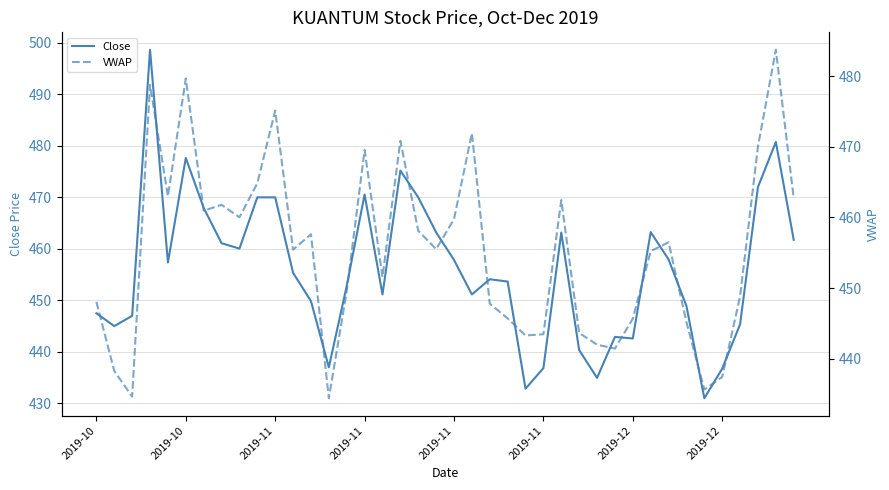

Which has a higher value, 26 or 24?

26